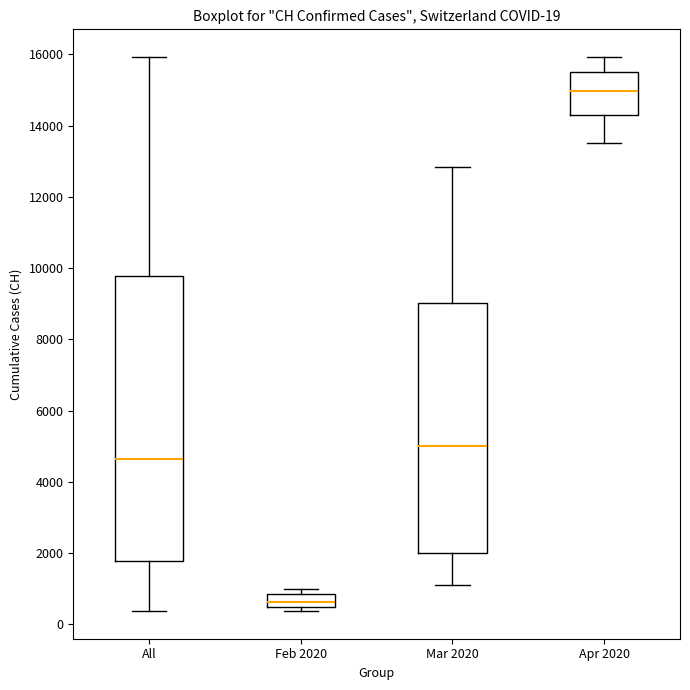

Which box is the tallest, from its lower edge to its upper edge?

All